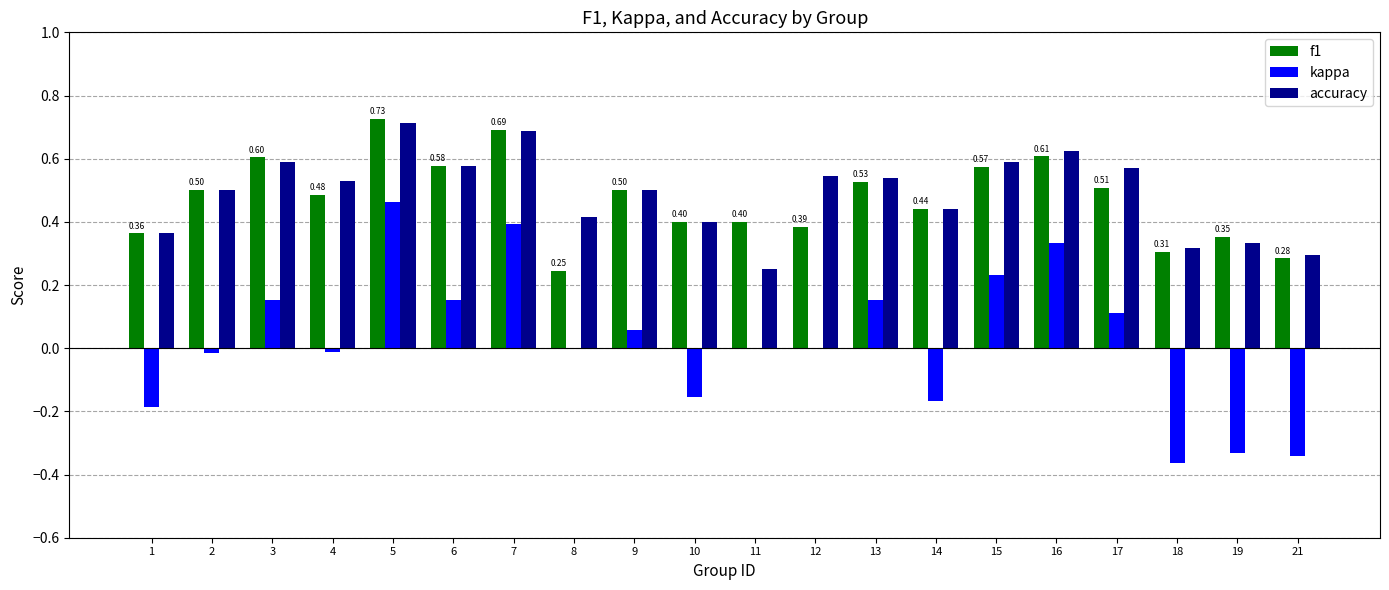

Is the value of accuracy at 21 greater than the value of f1 at 3?

No